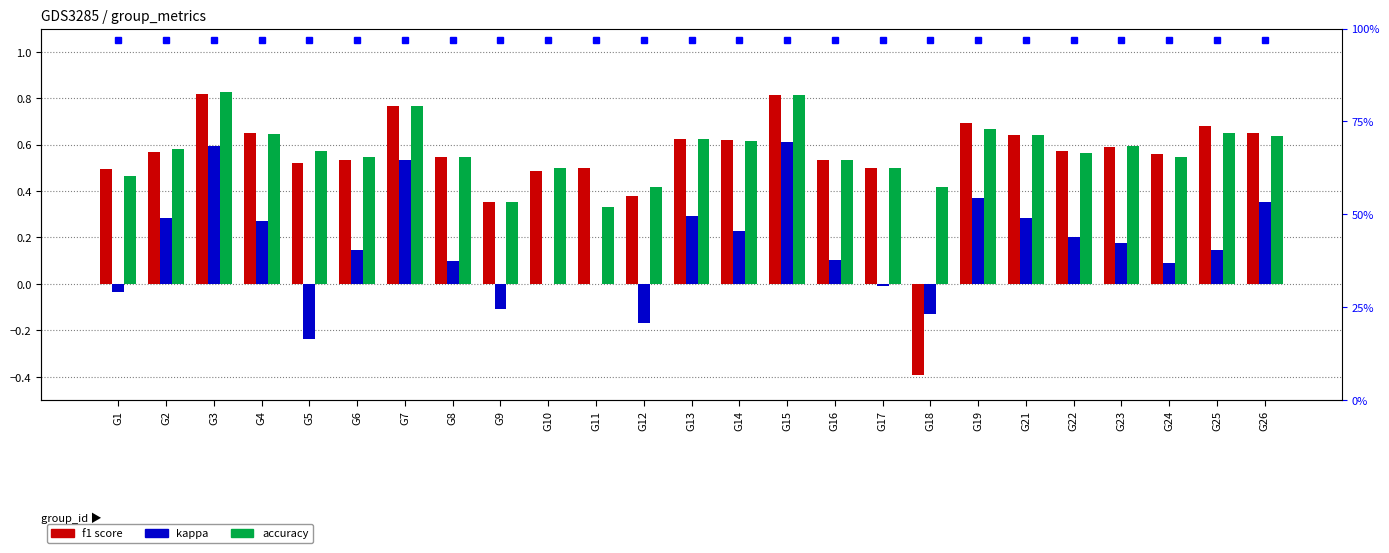

List the series in order of their peak value, highest first.

accuracy, f1, kappa